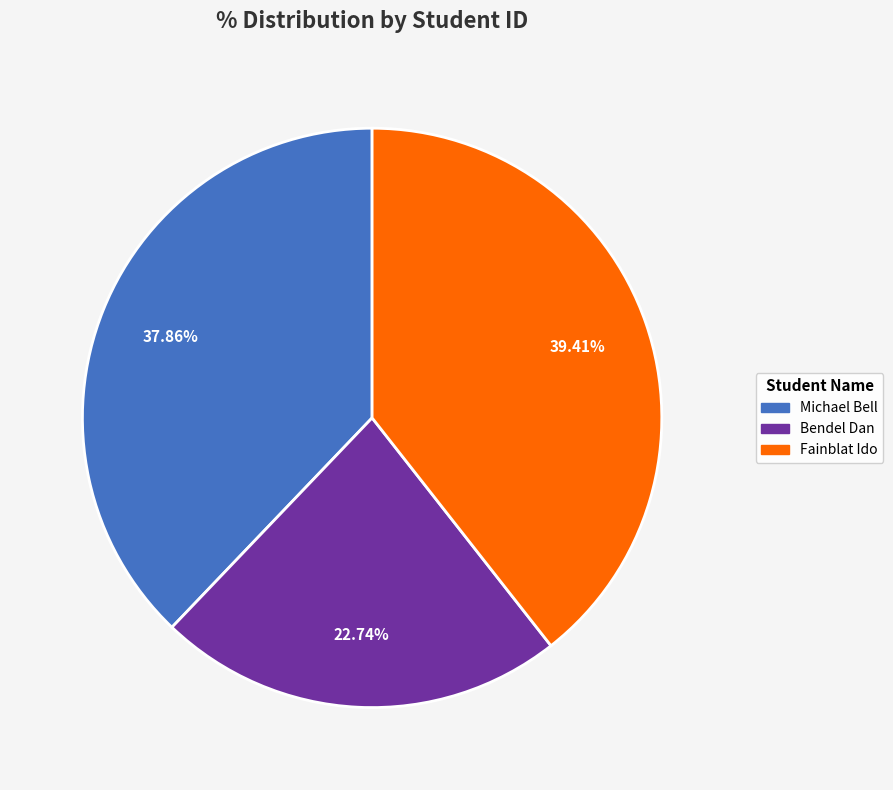

Count the number of slices in the pie.

3